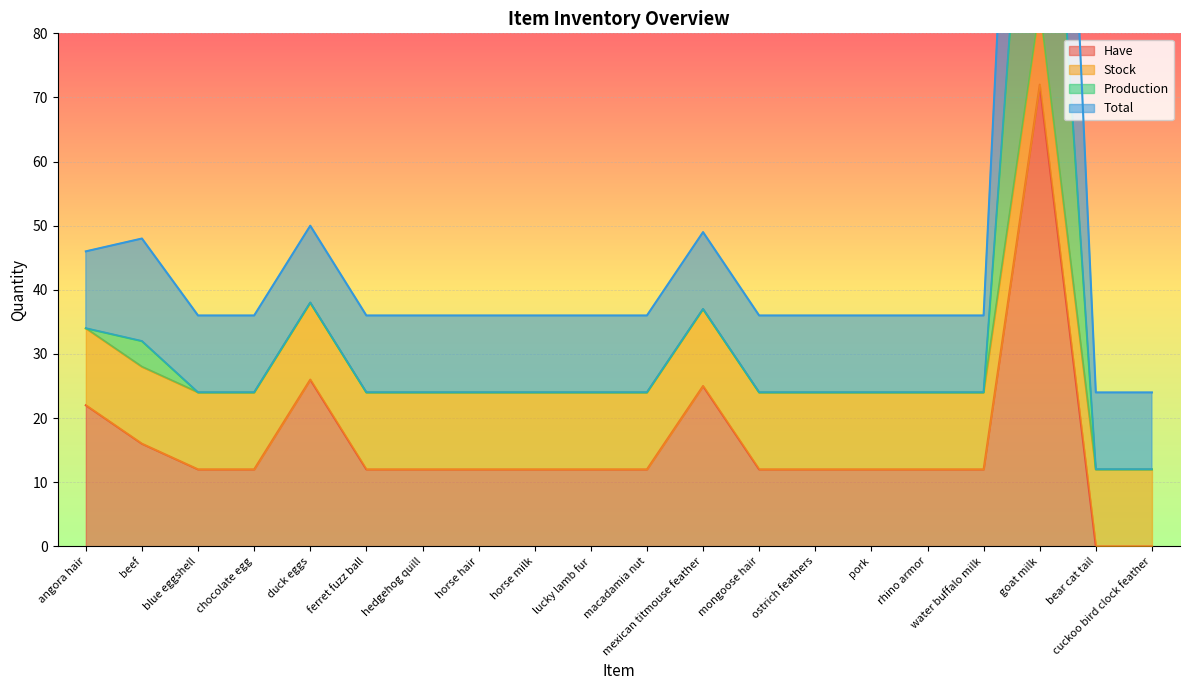

True or false: Have has a value of 12 at hedgehog quill.

True